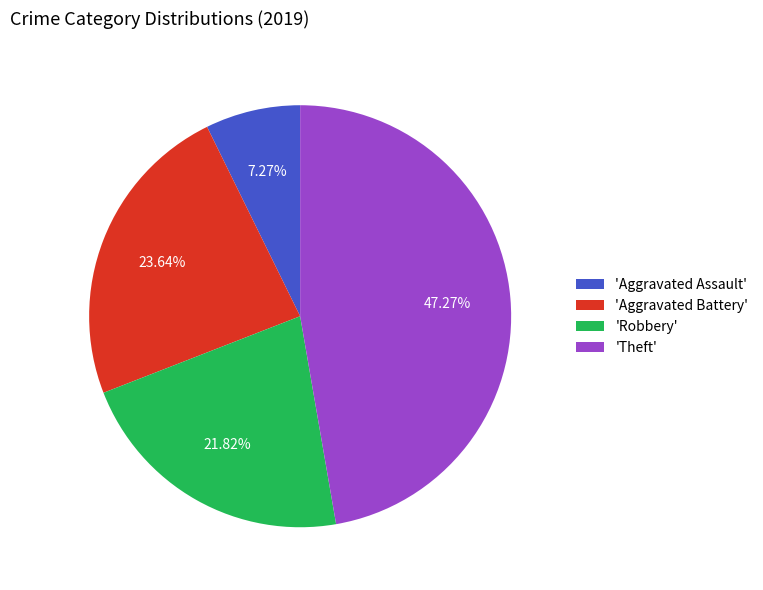

Approximately how many times larger is the value at 'Aggravated Assault' compared to 'Robbery'?

0.3